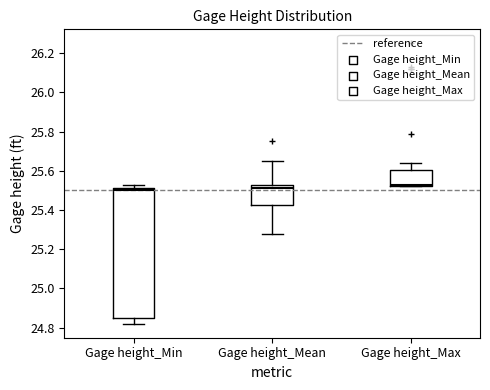

Reading left to right, transcribe this box plot: for each box, give where its median line is, the range the box spans, and where its two whiskers end, as read against the y-axis. The values are not printed on the chart, so give them approximately, as read against the axis.

Gage height_Min: median 25.50, box 24.86 to 25.52, whiskers 24.82 to 25.54
Gage height_Mean: median 25.52, box 25.42 to 25.54, whiskers 25.28 to 25.66
Gage height_Max: median 25.54, box 25.52 to 25.60, whiskers 25.52 to 25.64